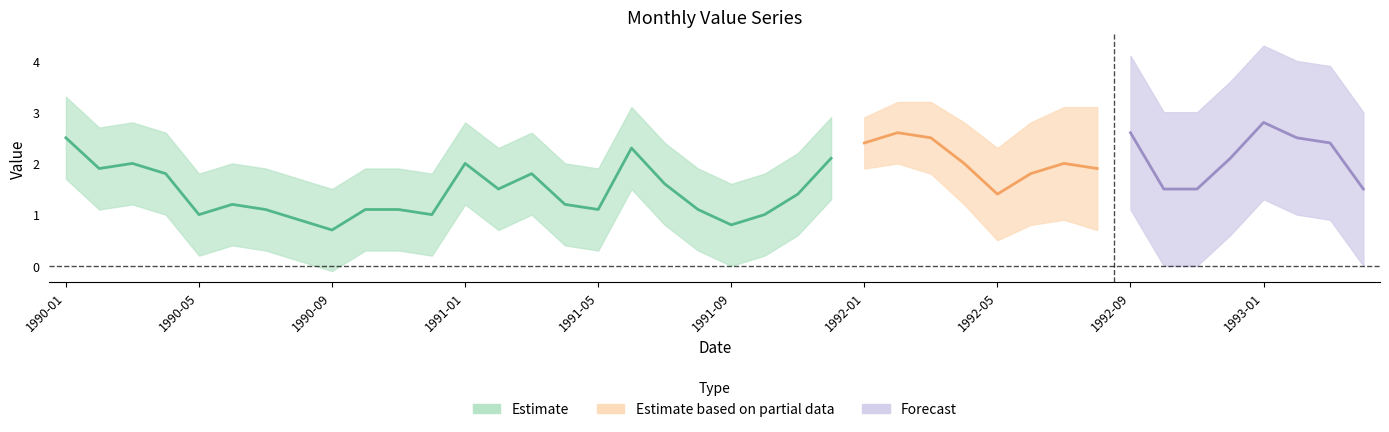

How many data points are less than 1?

3